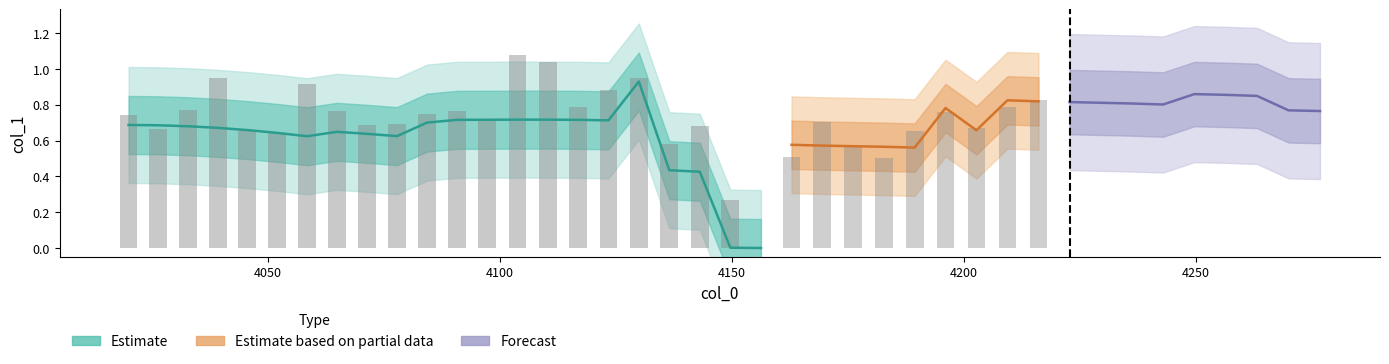

The chart shows a value of 0.2 at 18. True or false?

False